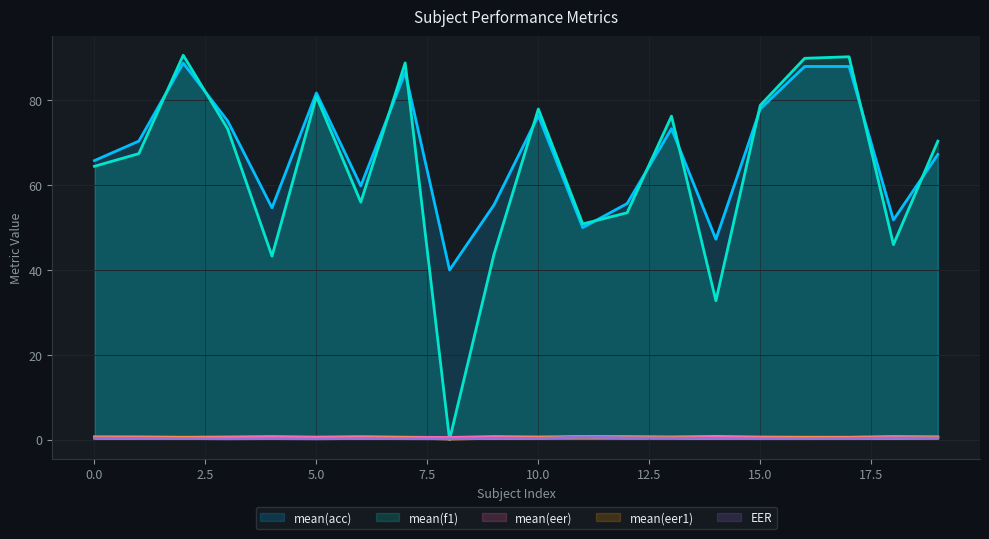

What is the approximate value of EER at 20.0?

0.3